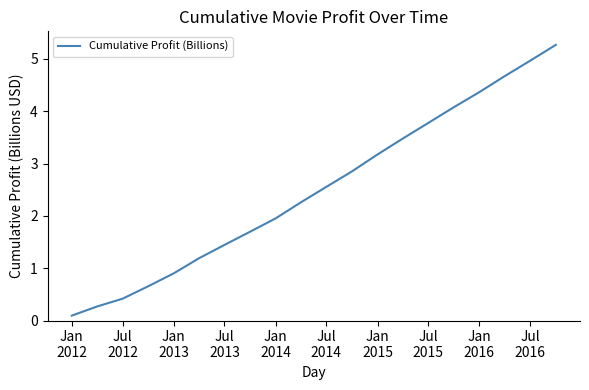

What is the difference between the maximum and minimum values?

5.2